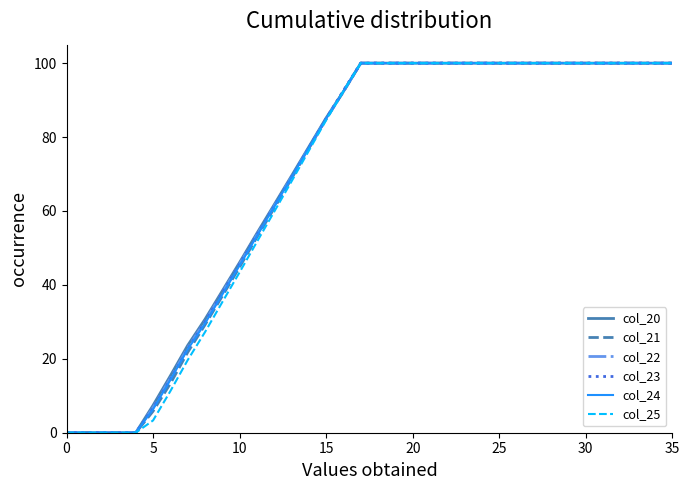

How many lines are shown in the chart?

6